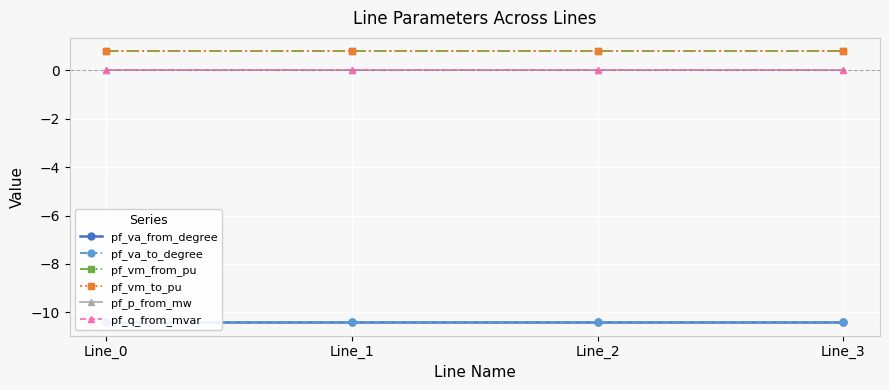

True or false: pf_vm_to_pu and pf_q_from_mvar cross at least once.

False